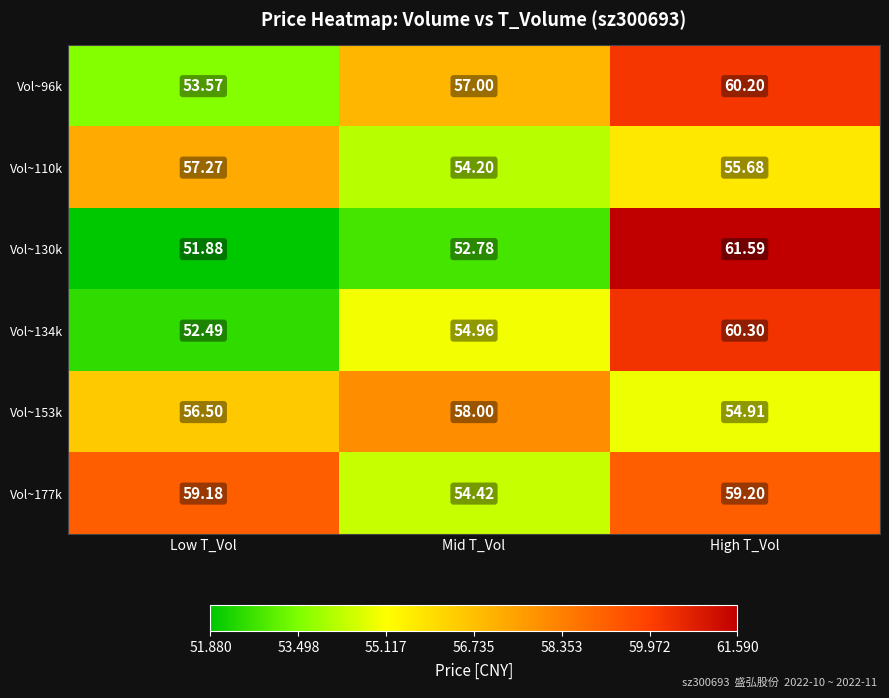

How many values in the Vol~177k series exceed 59?

2